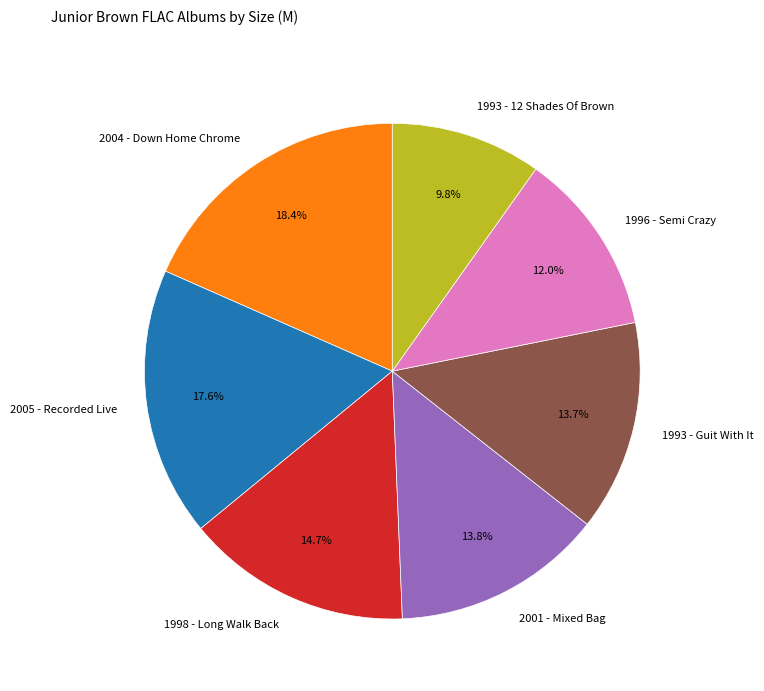

Is 1998 - Long Walk Back the majority of the pie?

No